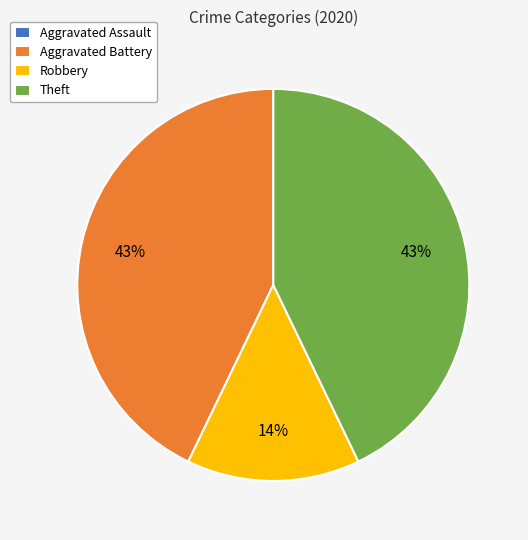

What is the ratio of the value at Robbery to the value at Aggravated Battery?

0.3